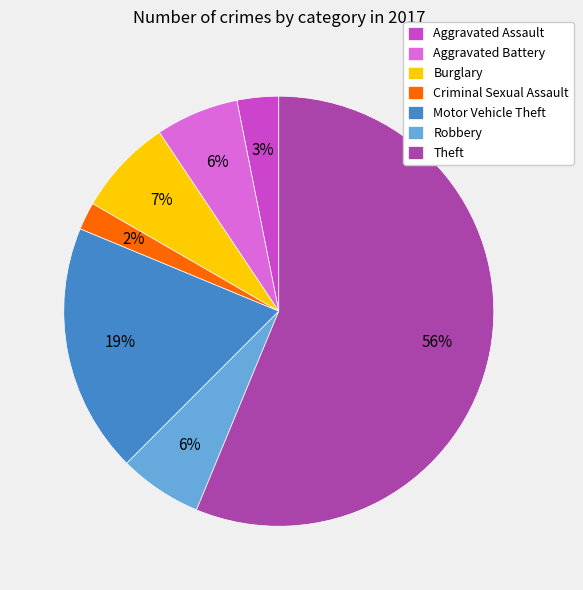

To the nearest percent, what portion does Aggravated Battery represent?

6%